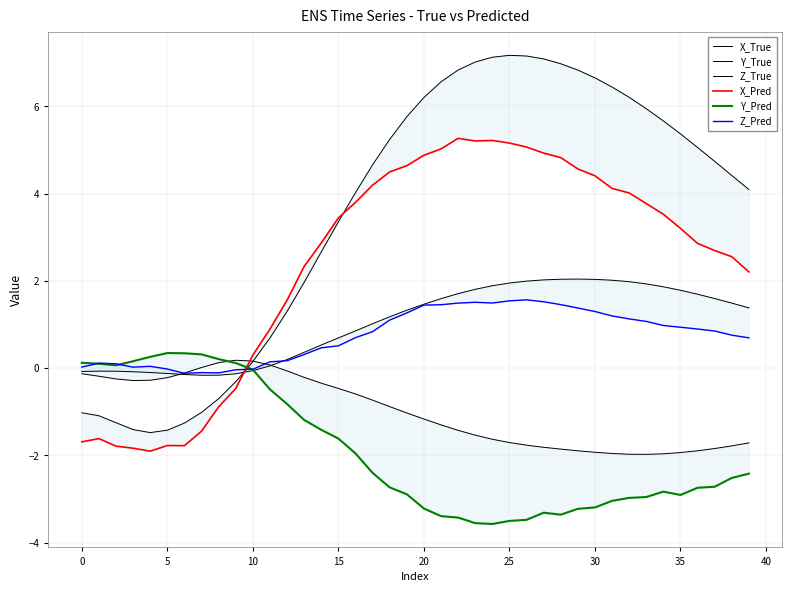

What is the maximum value for X_True?

7.2